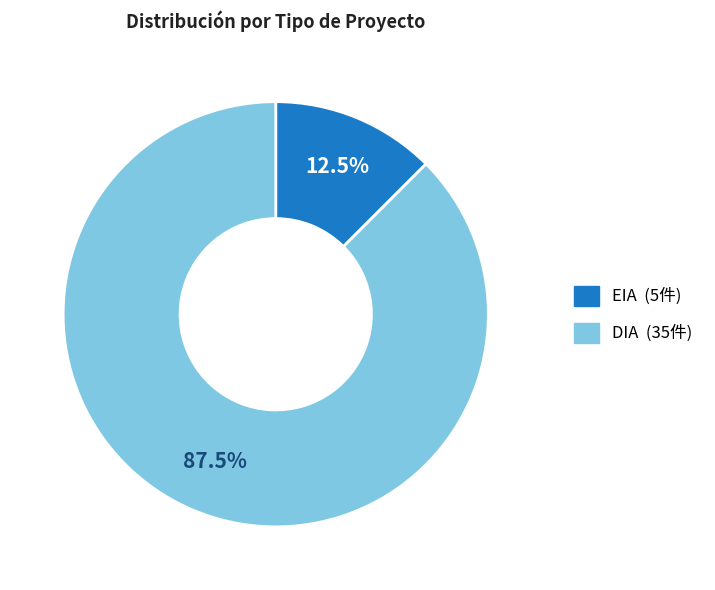

Do EIA and DIA together represent more than half of the pie?

Yes